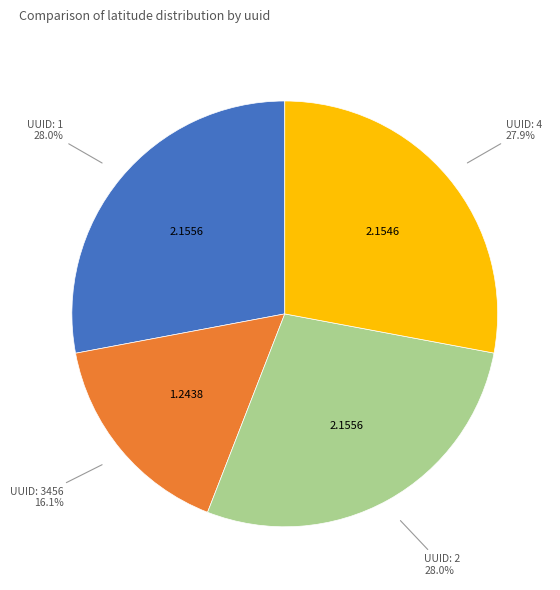

Does any single category account for the majority?

No